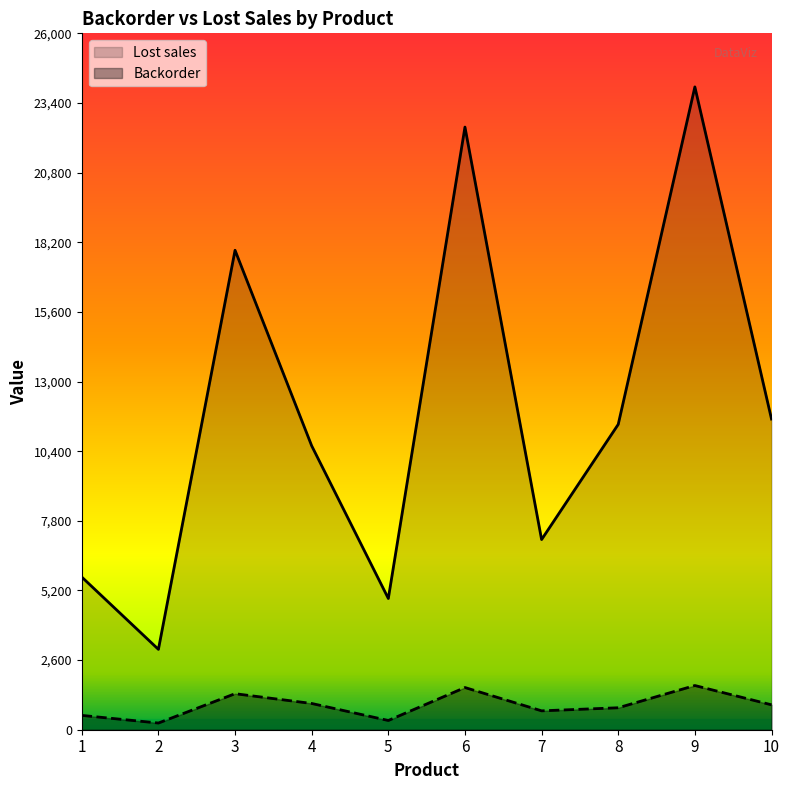

Which has a higher value, 5 or 4?

4